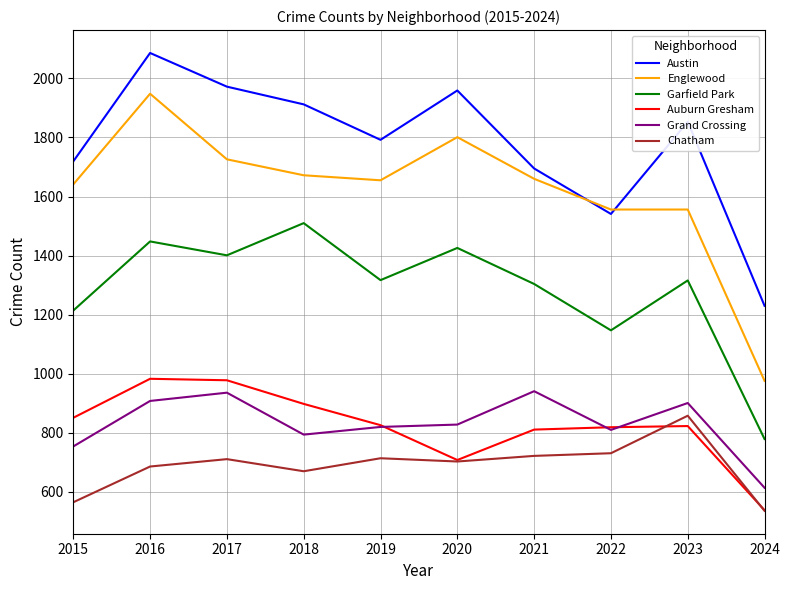

True or false: Grand Crossing and Garfield Park cross at least once.

False